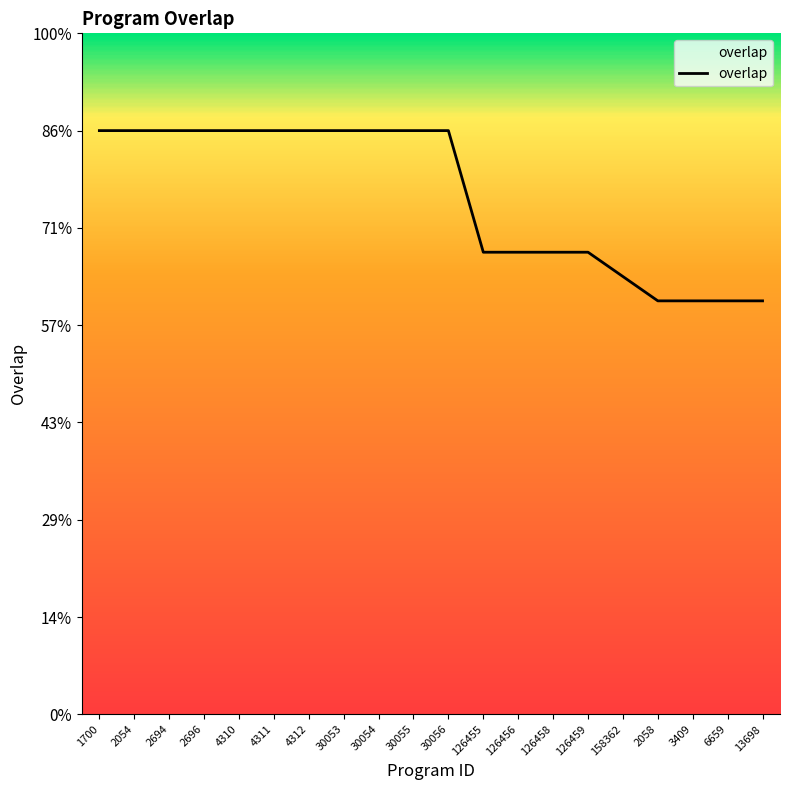

What is the difference between the maximum and minimum values?

7